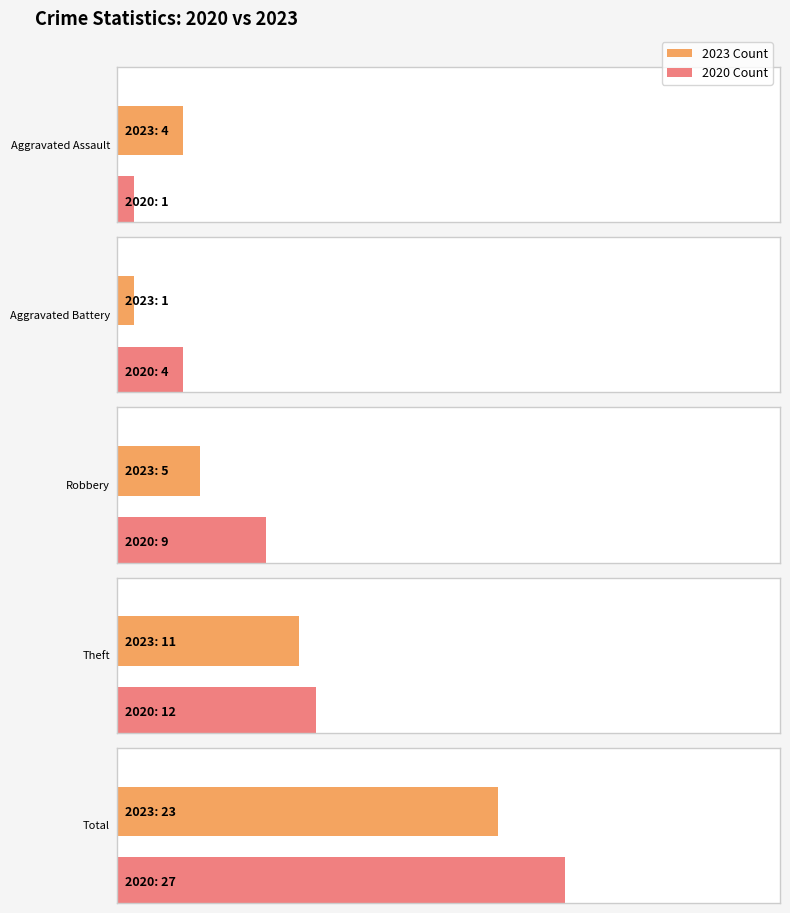

What is the value of the Aggravated Battery bar at the 3rd from the left?

1